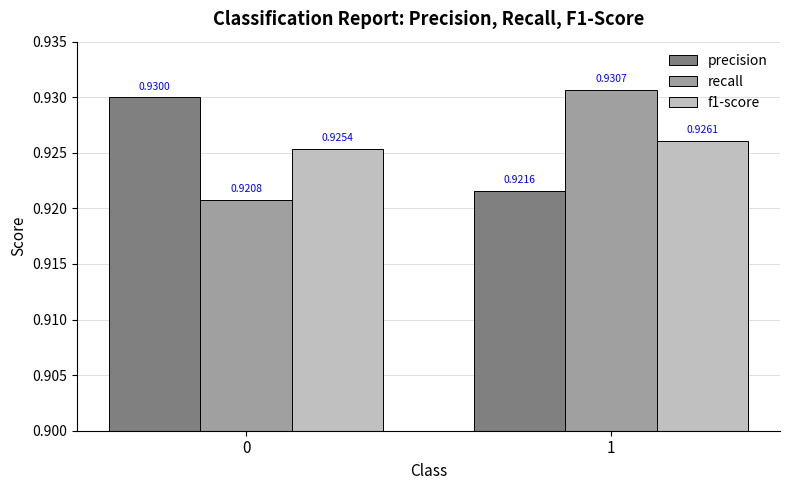

What is the total value across all series at 0?

2.8